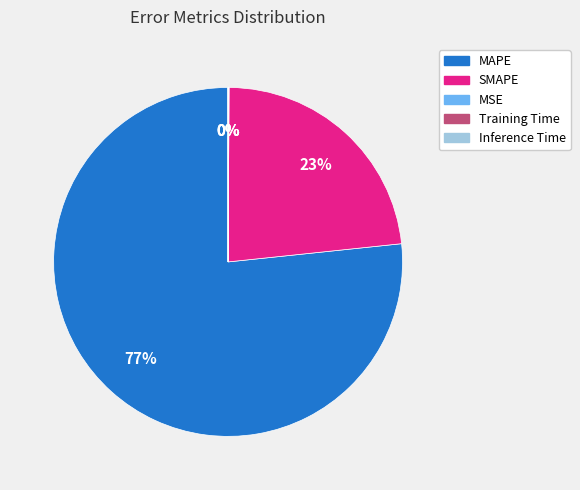

The MAPE slice represents 66% of the pie. True or false?

False